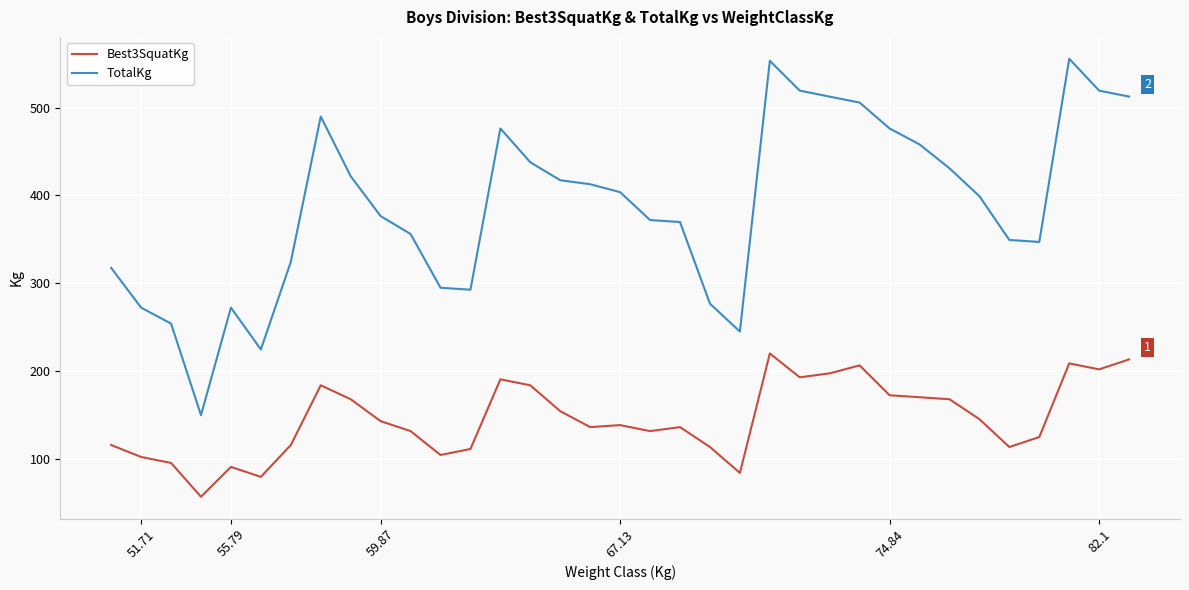

What is the sum of all Best3SquatKg values?

5098.4